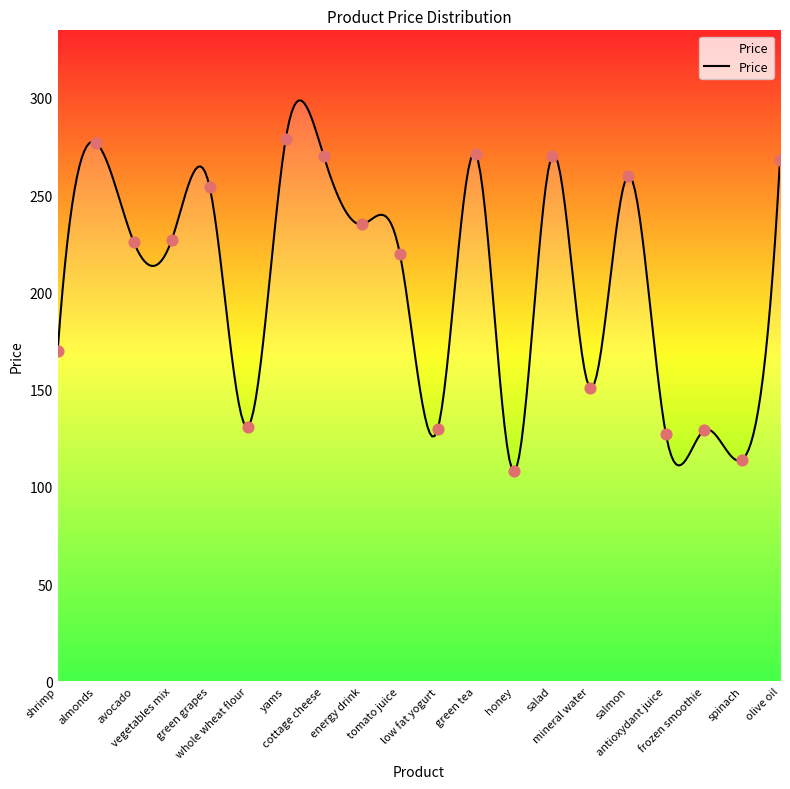

Approximately how many times larger is the value at olive oil compared to antioxydant juice?

2.1